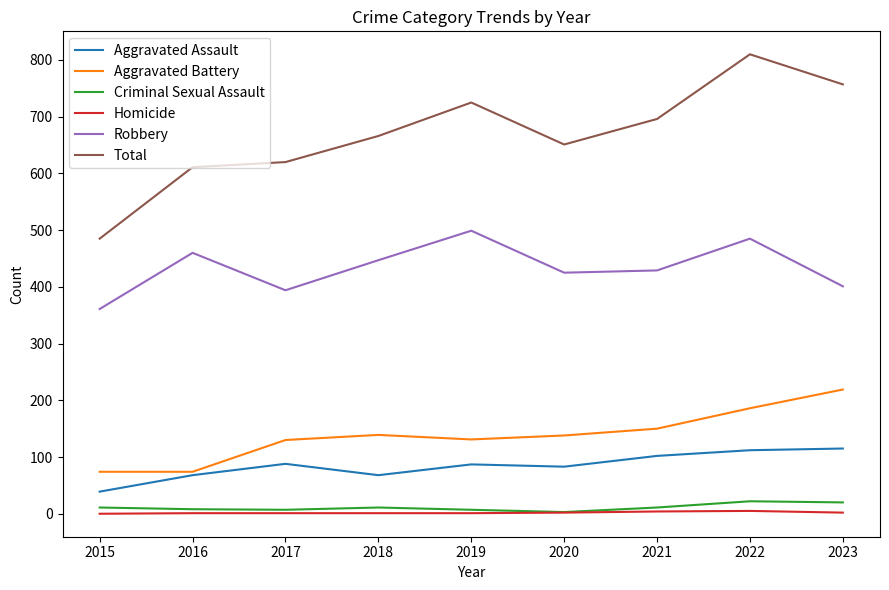

The Homicide series shows 1 at 2016. True or false?

True